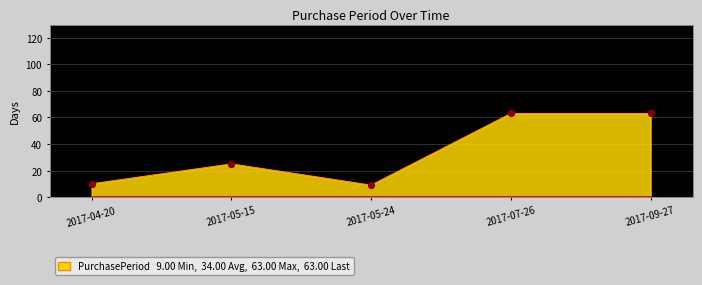

Approximately how many times larger is the value at 2017-09-27 compared to 2017-05-24?

7.0